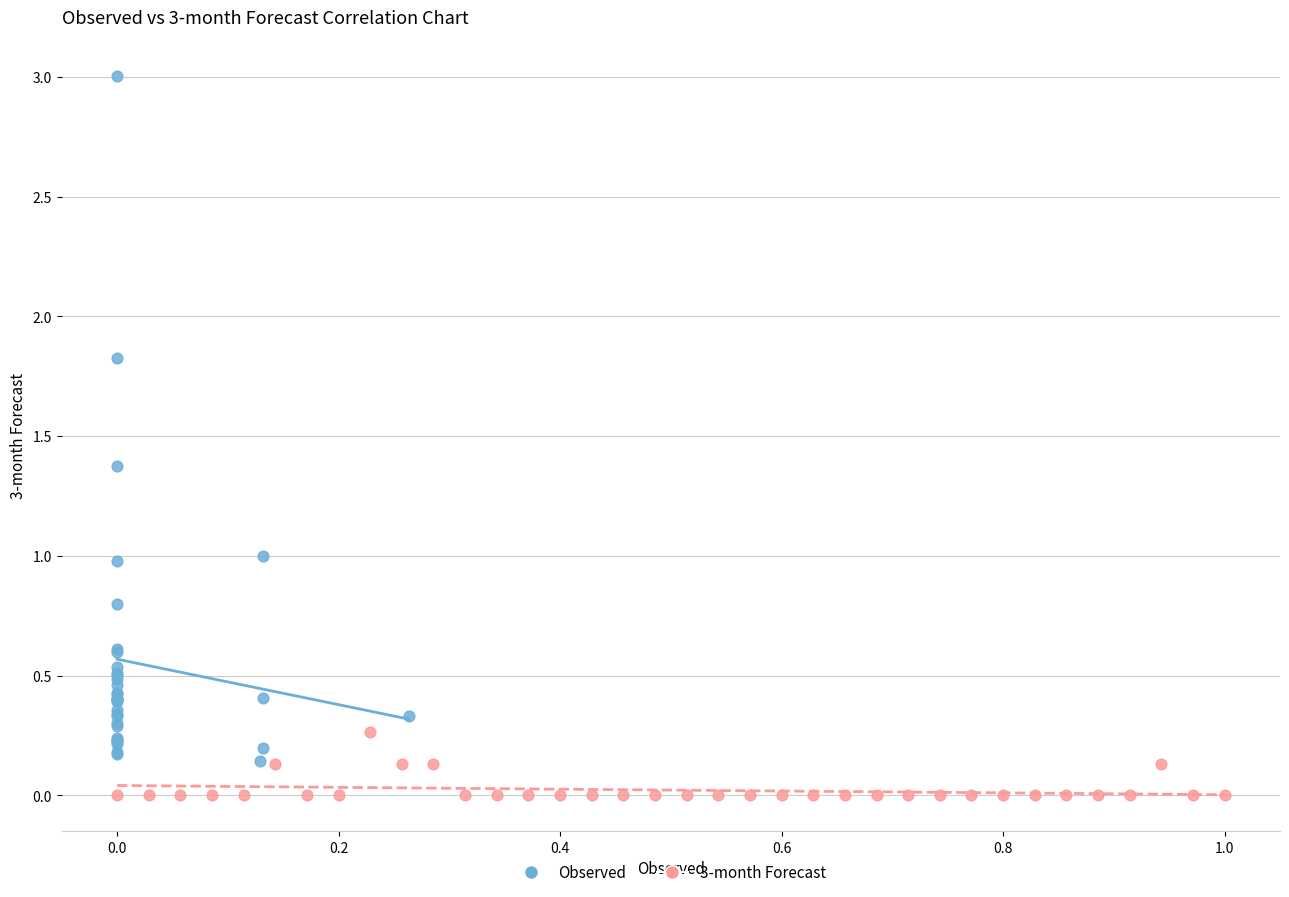

Which series reaches the maximum Y coordinate?

Observed